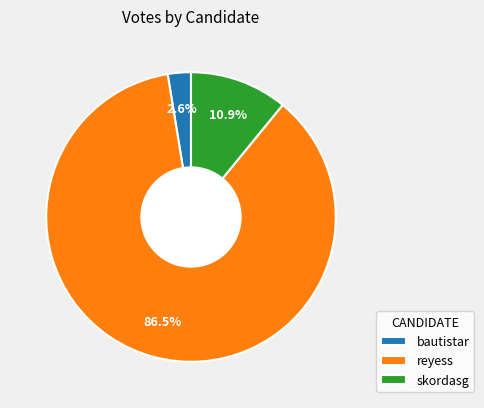

How much of the chart is everything except reyess?

13.5%